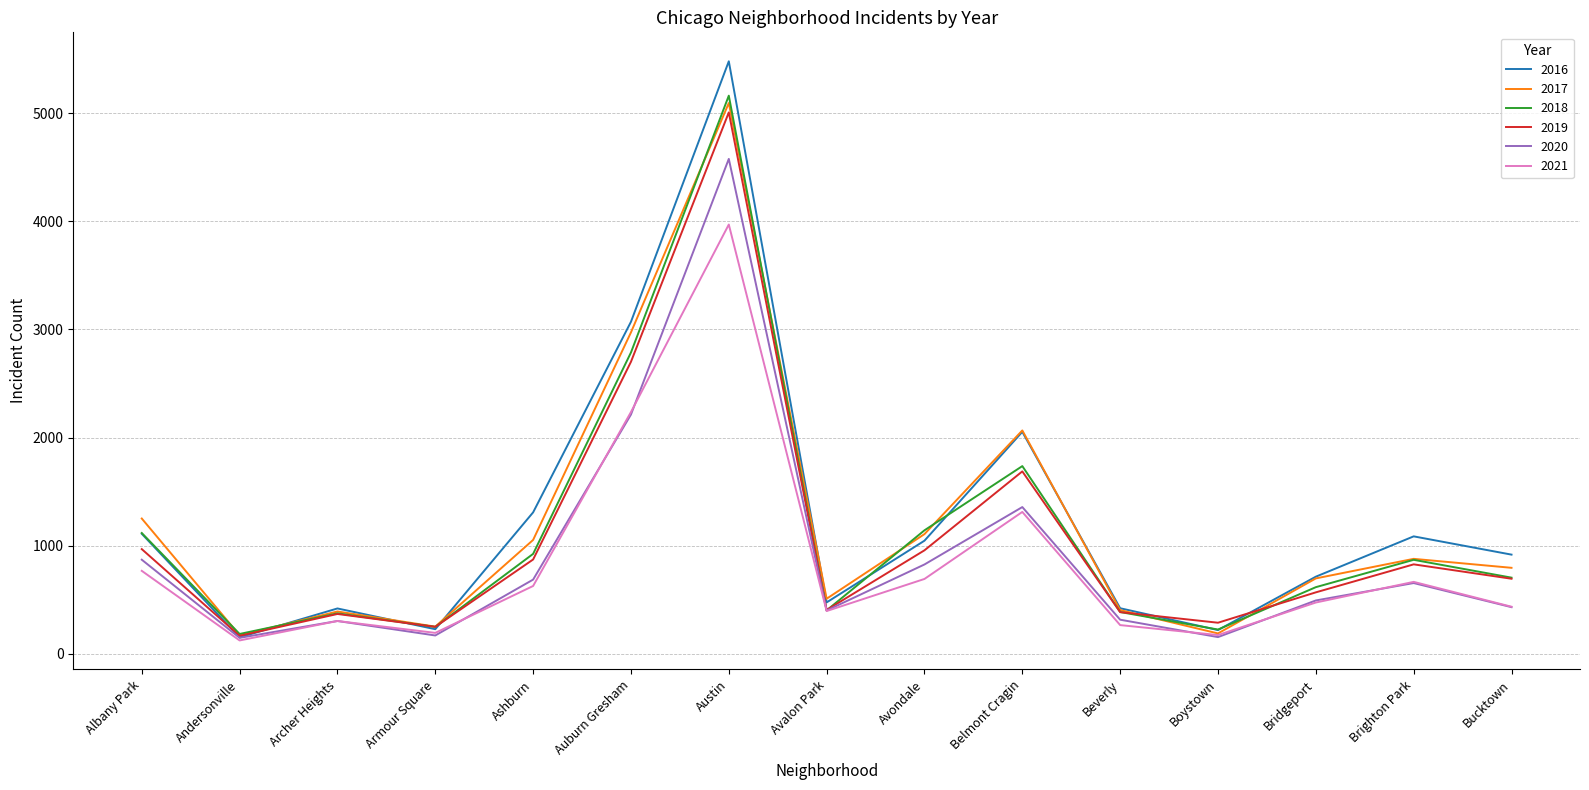

What are all the series names shown in the legend?

2016, 2017, 2018, 2019, 2020, 2021